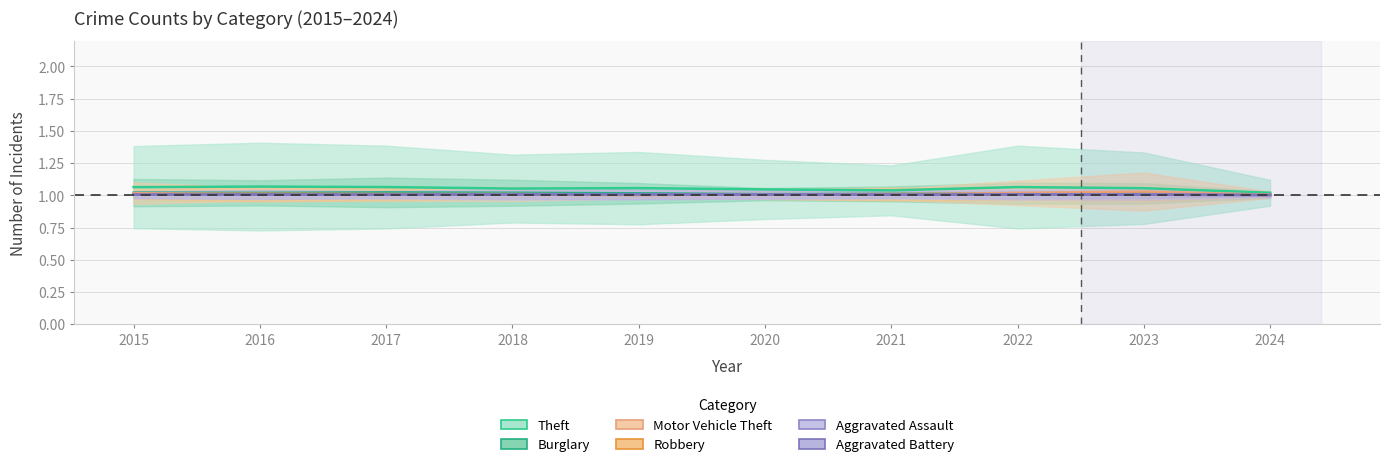

True or false: Robbery and Theft intersect in this chart.

False